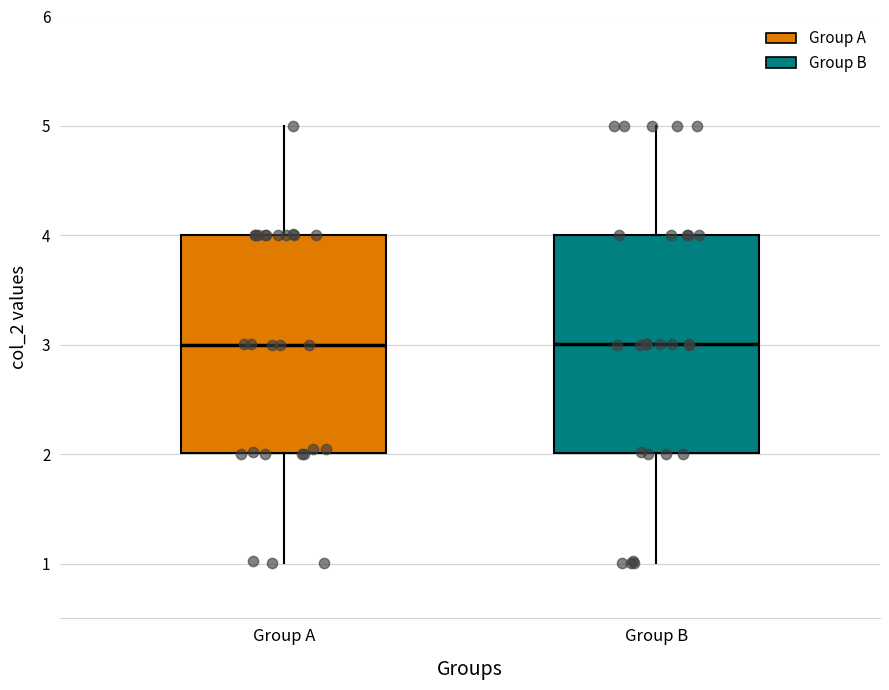

Reading left to right, transcribe this box plot: for each box, give where its median line is, the range the box spans, and where its two whiskers end, as read against the y-axis. The values are not printed on the chart, so give them approximately, as read against the axis.

Group A: median 3, box 2 to 4, whiskers 1 to 5
Group B: median 3, box 2 to 4, whiskers 1 to 5